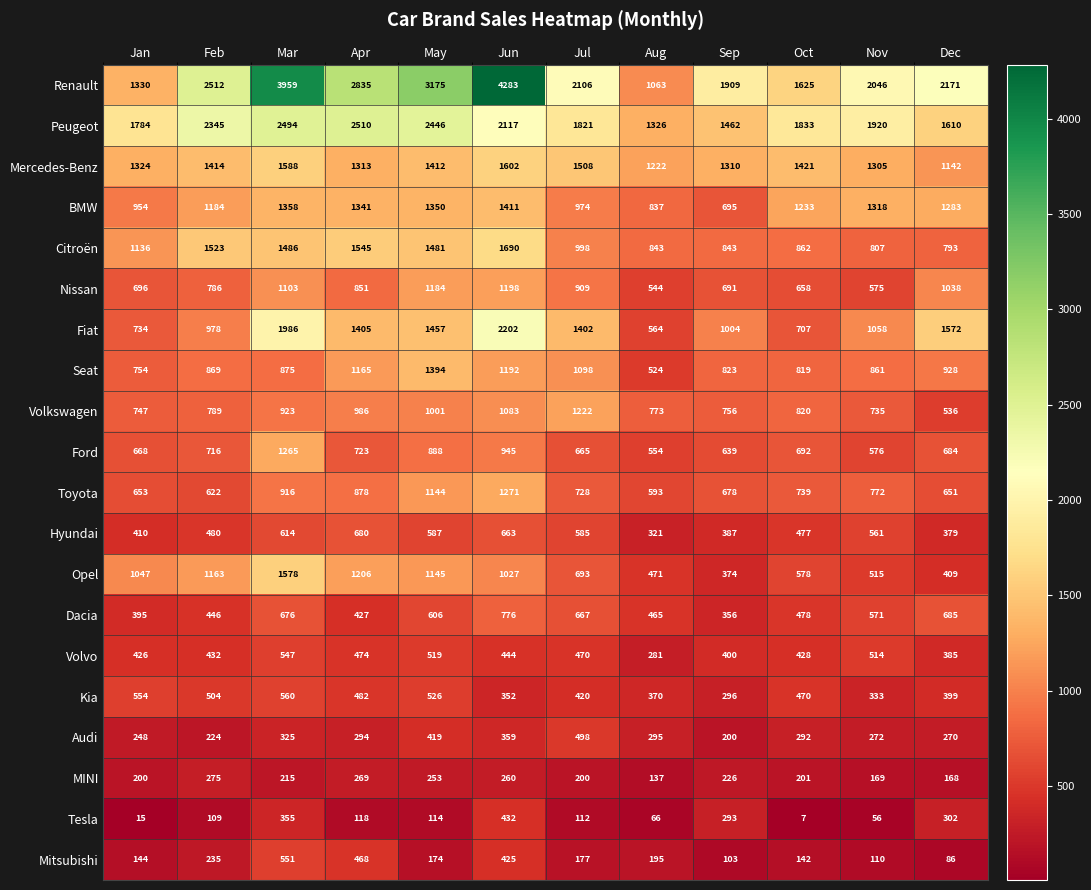

What is the difference between the highest and lowest values at Dec?

2085